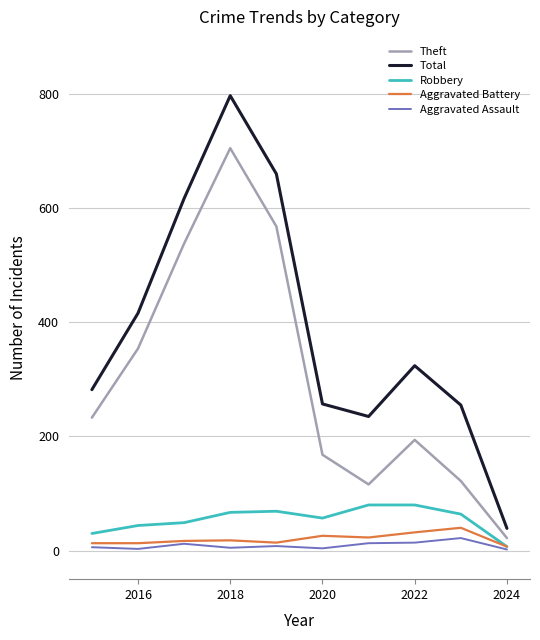

True or false: Aggravated Assault and Theft cross at least once.

False